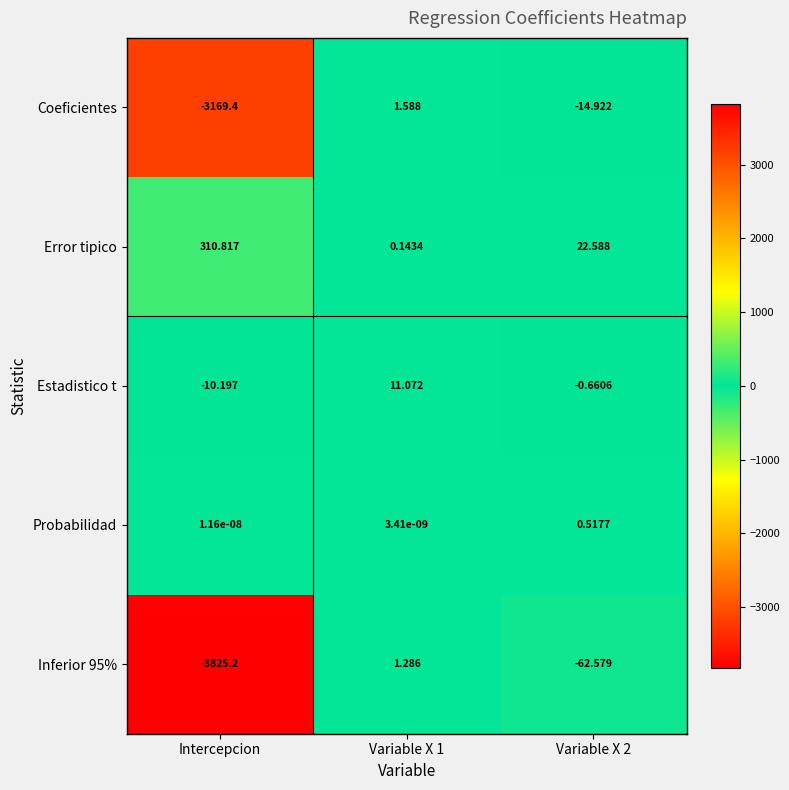

Which series has the largest total across all categories?

Error tipico